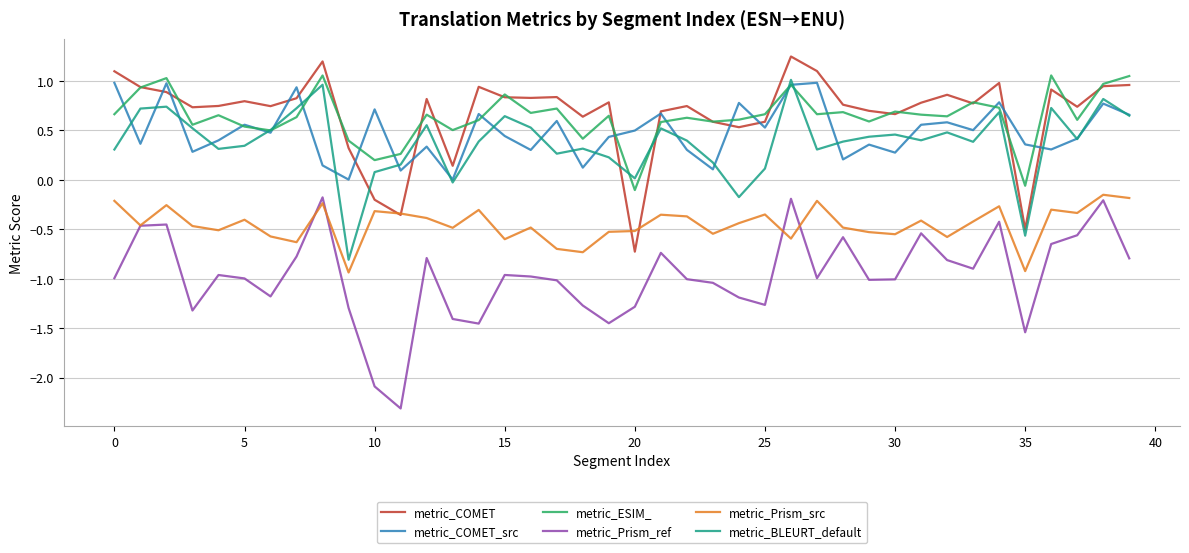

What is the minimum value shown in the chart?

-2.3